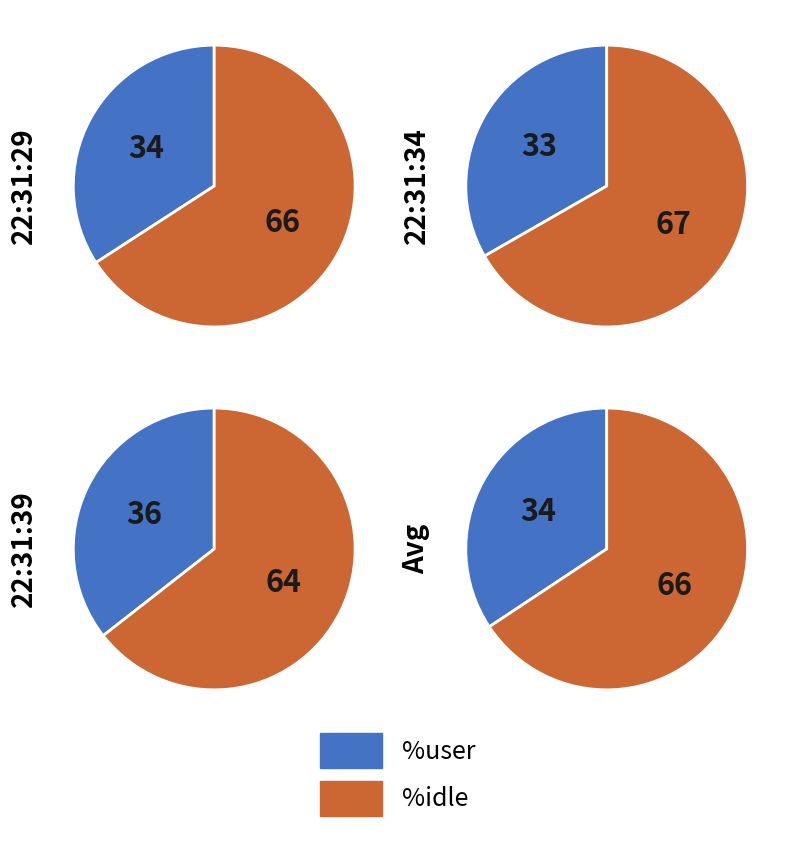

At 22:31:39, list the series in order from largest to smallest.

%idle, %user